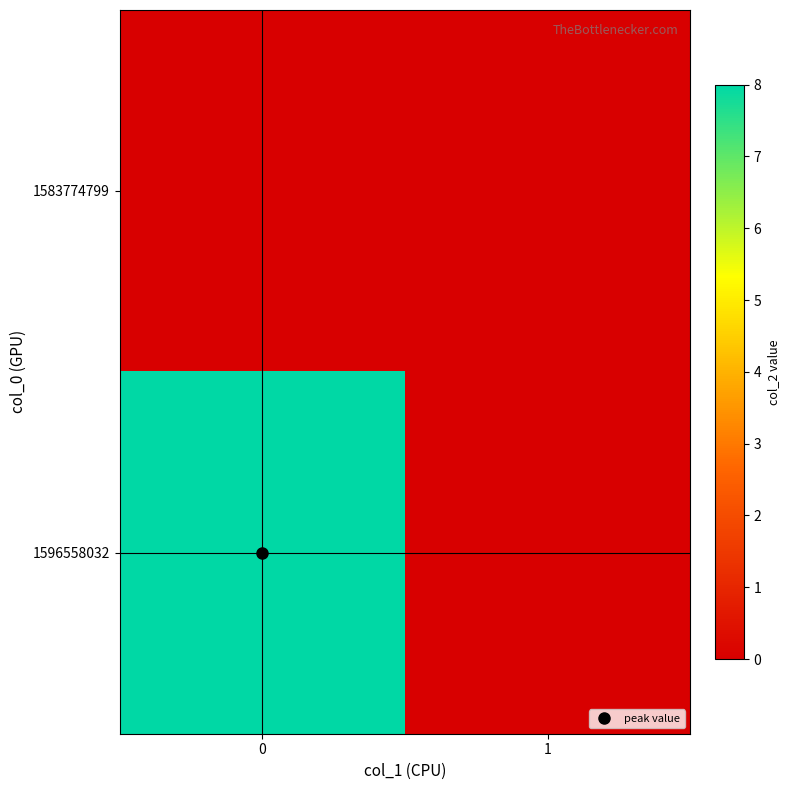

Rank the series by their maximum value, from lowest to highest.

1583774799, 1596558032